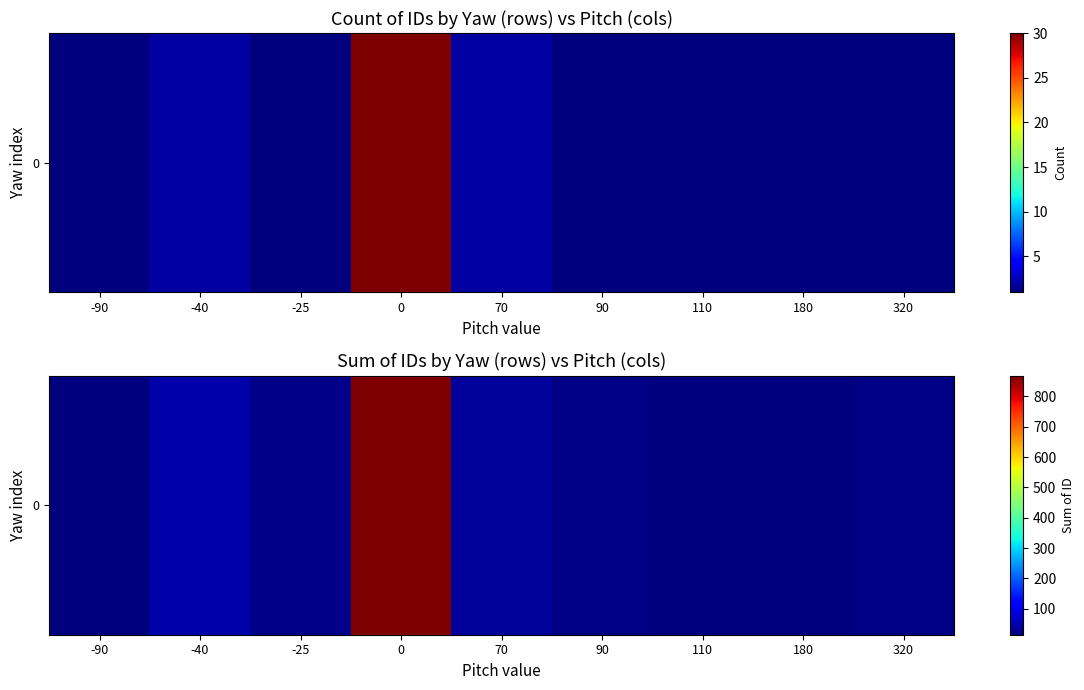

Which has a higher value, 320 or -40?

-40